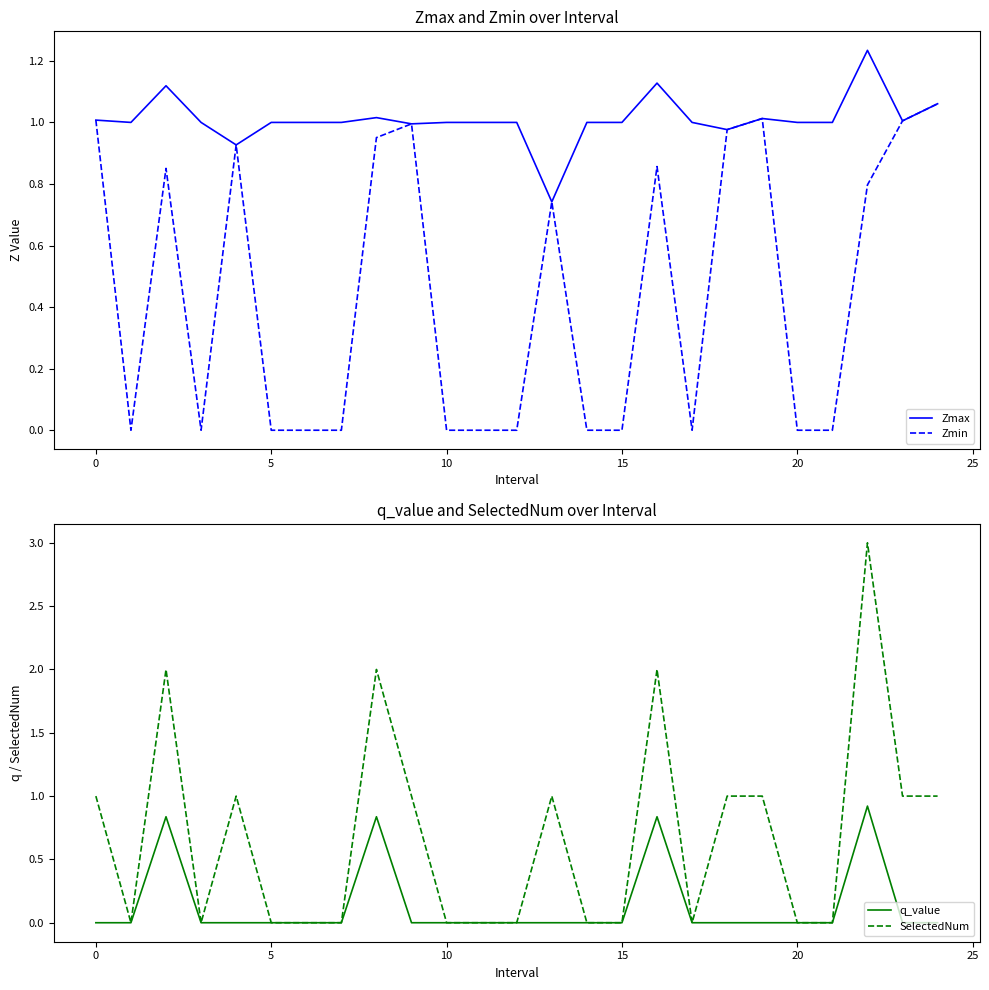

True or false: Zmax and Zmin intersect in this chart.

False